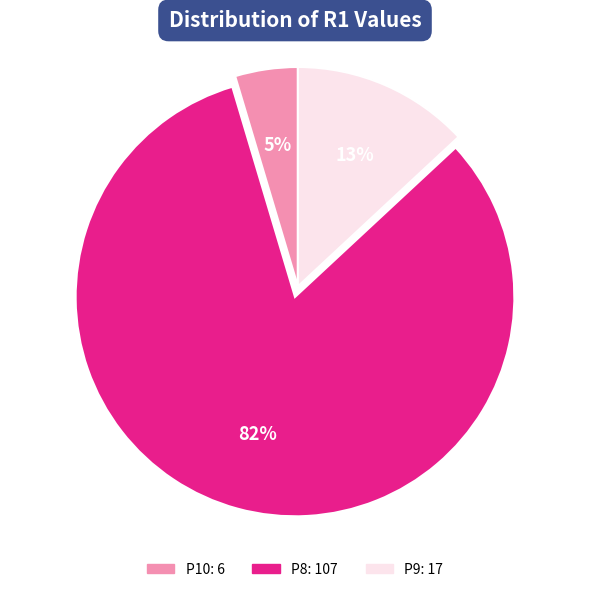

To the nearest percent, what is the average slice percentage?

33%